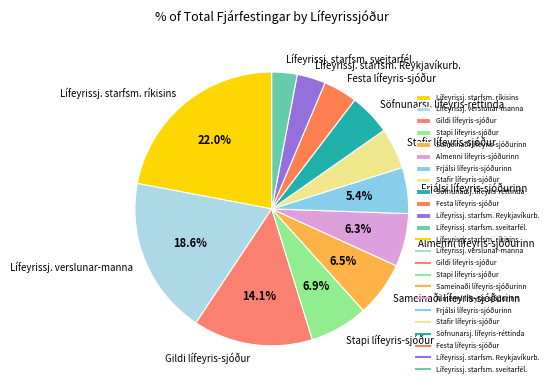

The Lífeyrissj. starfsm. Reykjavíkurb. slice represents 17% of the pie. True or false?

False